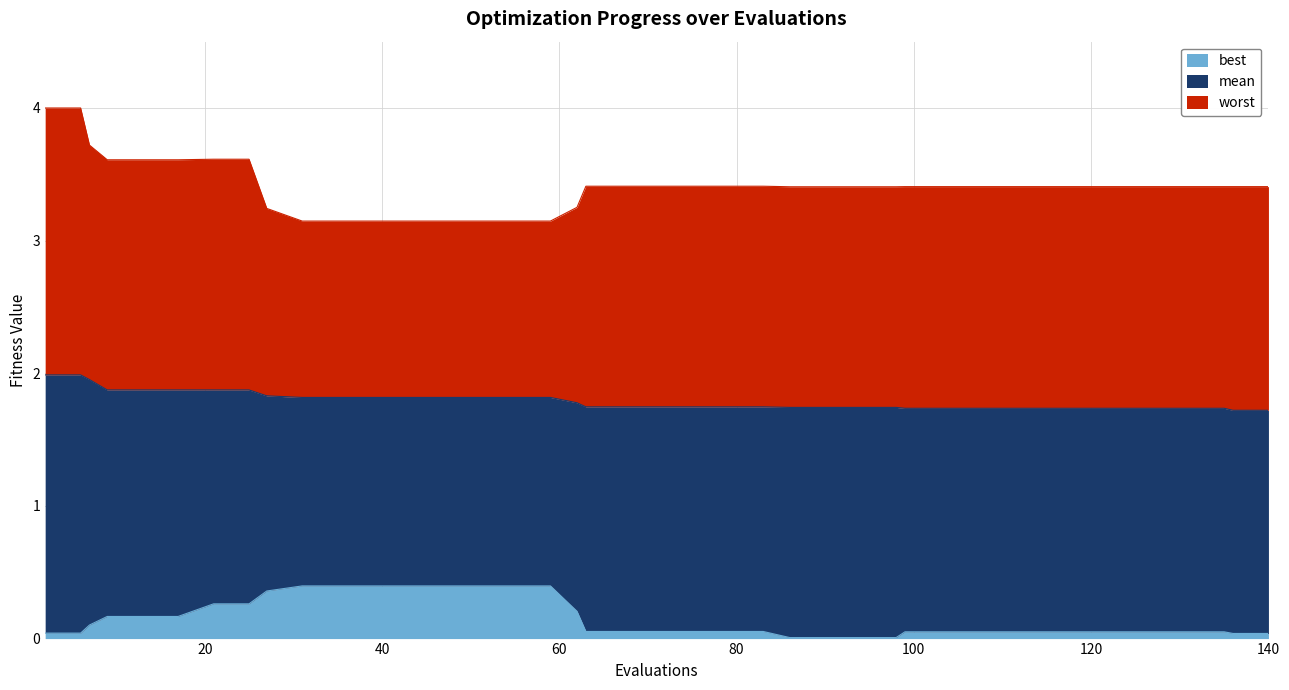

Reading left to right, list all the values displayed in this chart.

mean: 2.0	2.0	2.0	1.9	1.9	1.9	1.9	1.9	1.8	1.8	1.8	1.8	1.8	1.8	1.8	1.8	1.8	1.8	1.7	1.7	1.7	1.7	1.7	1.7	1.7	1.7	1.7	1.7	1.7	1.7	1.7	1.7	1.7	1.7	1.7	1.7	1.7	1.7	1.7	1.7
best: 0.0	0.0	0.1	0.2	0.2	0.2	0.3	0.3	0.4	0.4	0.4	0.4	0.4	0.4	0.4	0.4	0.4	0.2	0.1	0.1	0.1	0.1	0.1	0.1	0.0	0.0	0.0	0.0	0.1	0.1	0.1	0.1	0.1	0.1	0.1	0.1	0.1	0.1	0.0	0.0
worst: 4.0	4.0	3.7	3.6	3.6	3.6	3.6	3.6	3.2	3.1	3.1	3.1	3.1	3.1	3.1	3.1	3.1	3.3	3.4	3.4	3.4	3.4	3.4	3.4	3.4	3.4	3.4	3.4	3.4	3.4	3.4	3.4	3.4	3.4	3.4	3.4	3.4	3.4	3.4	3.4